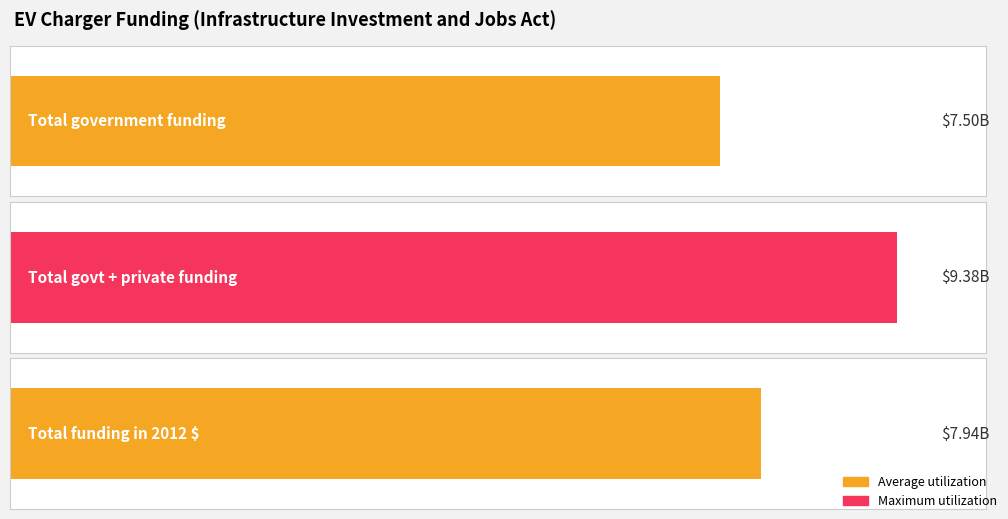

How many data points in Average utilization are less than 7943476215?

1